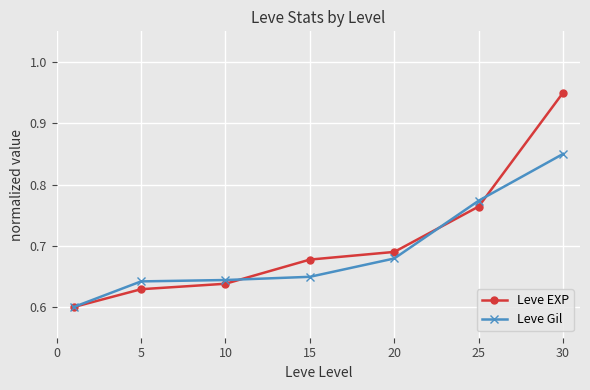

List the series in order of their peak value, lowest first.

Leve Gil, Leve EXP